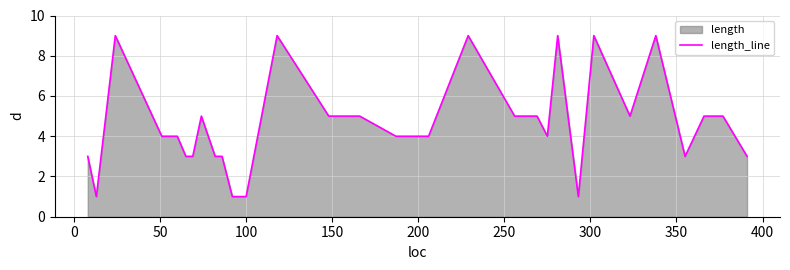

What is the greatest value displayed?

9